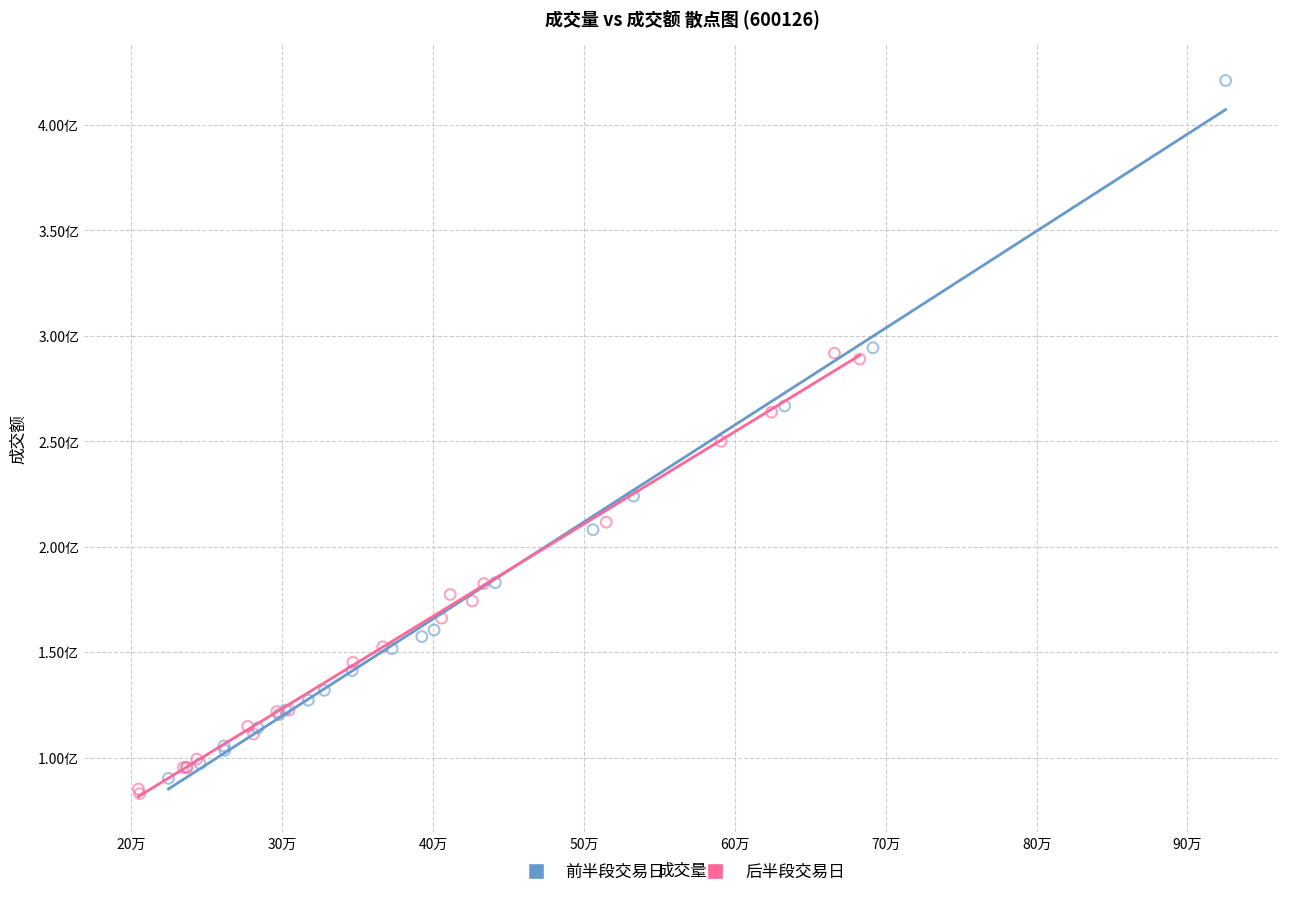

Which series has the largest Y range (max minus min)?

前半段交易日